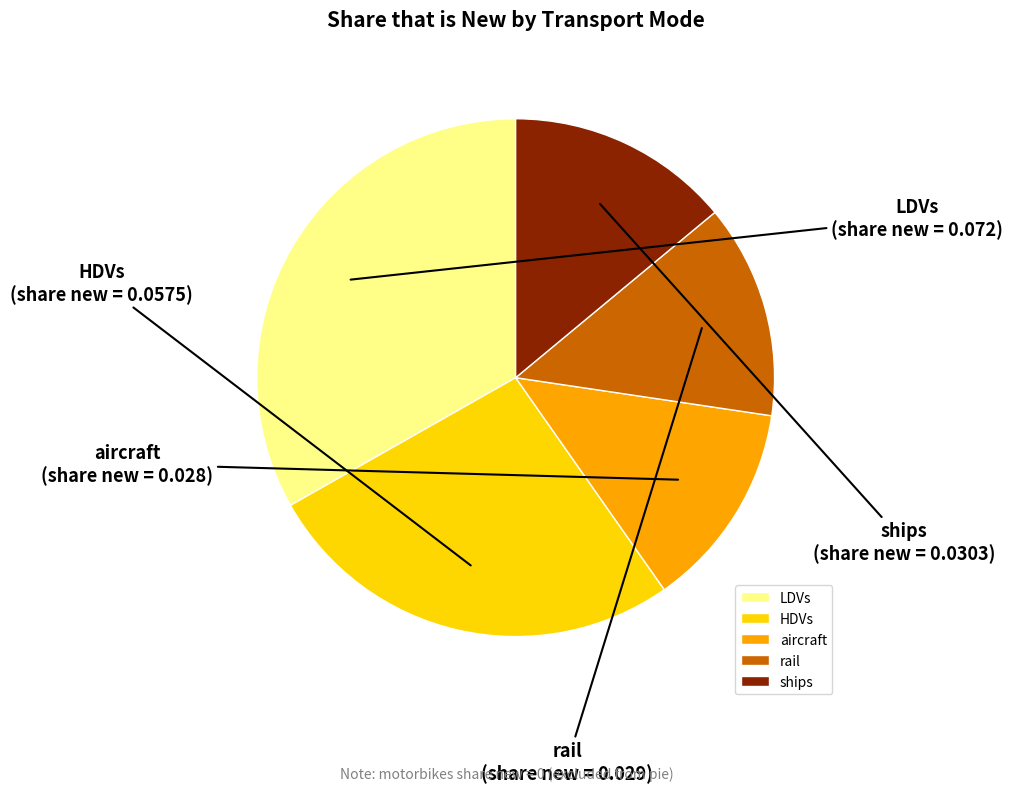

Does rail account for over 50% of the chart?

No